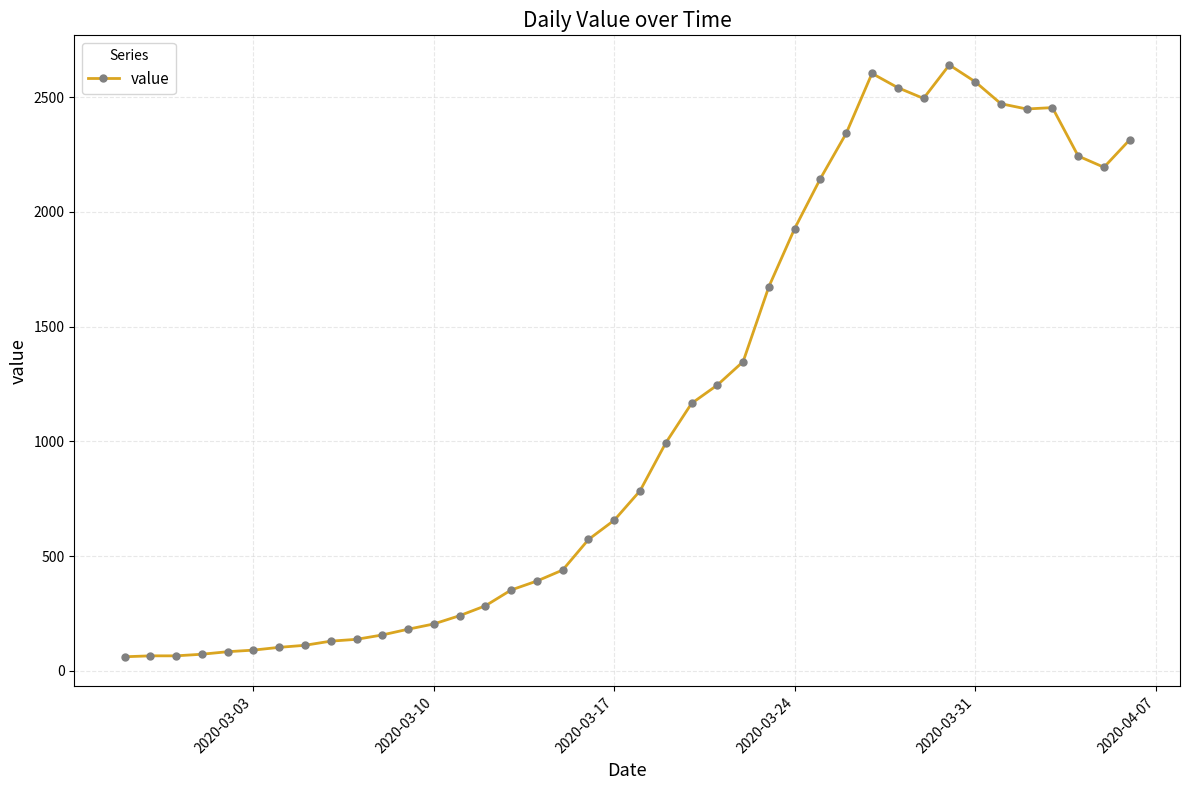

True or false: there are more than 1 points higher than both neighbors.

True